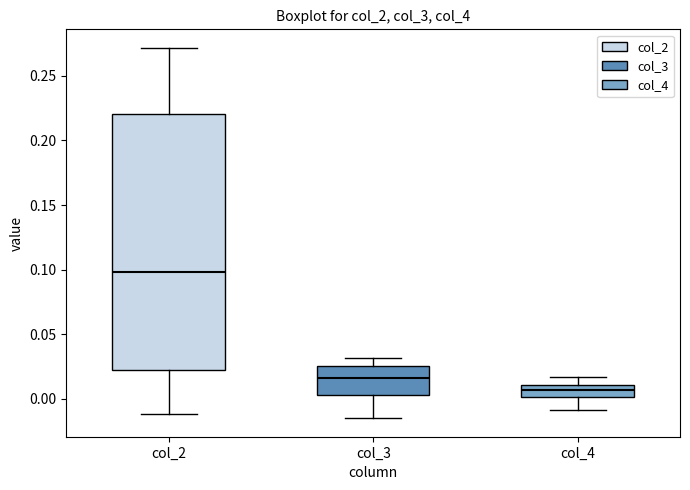

Where does the lower whisker of the box for col_3 end on the y-axis? The values are not printed on the chart, so give them approximately, as read against the axis.

-0.015